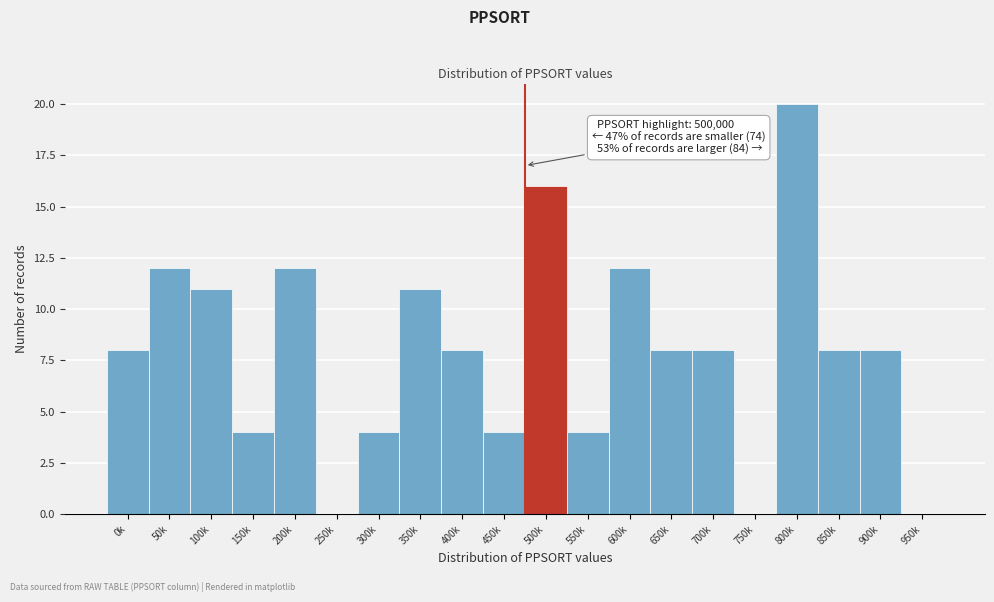

Reading right to left, list all the values displayed in this chart.

950k=0	900k=8	850k=8	800k=20	750k=0	700k=8	650k=8	600k=12	550k=4	500k=16	450k=4	400k=8	350k=11	300k=4	250k=0	200k=12	150k=4	100k=11	50k=12	0k=8